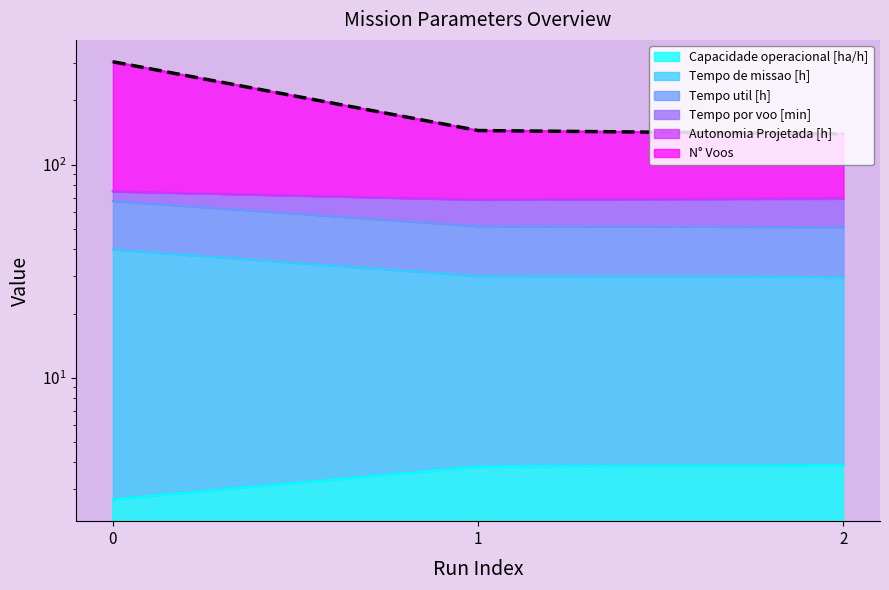

What is the minimum value for Tempo por voo [min]?

139.4